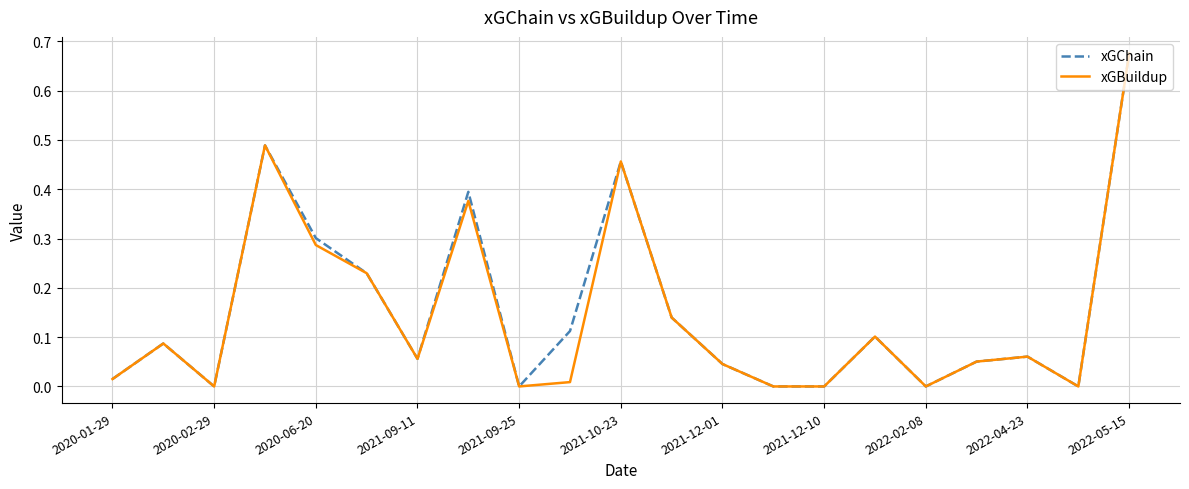

Is this an area chart (filled region under the line)?

No